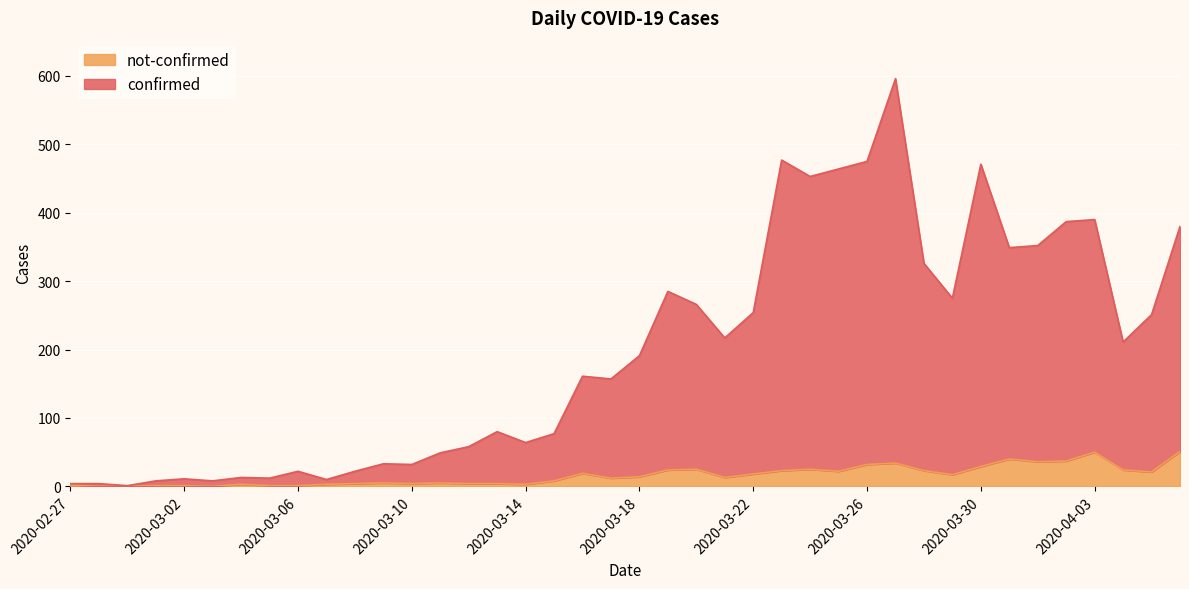

The value of not-confirmed at 2020-04-01 is 36. True or false?

True